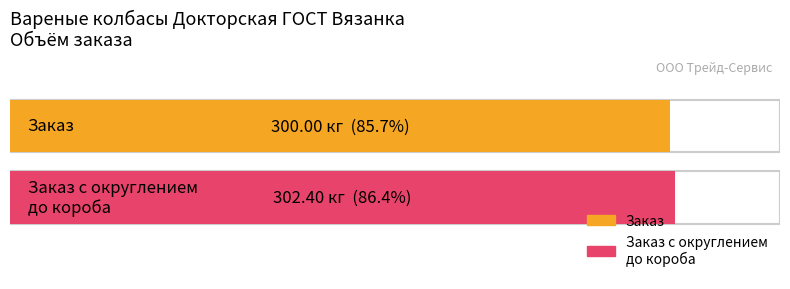

What is the minimum value shown in the chart?

300.0